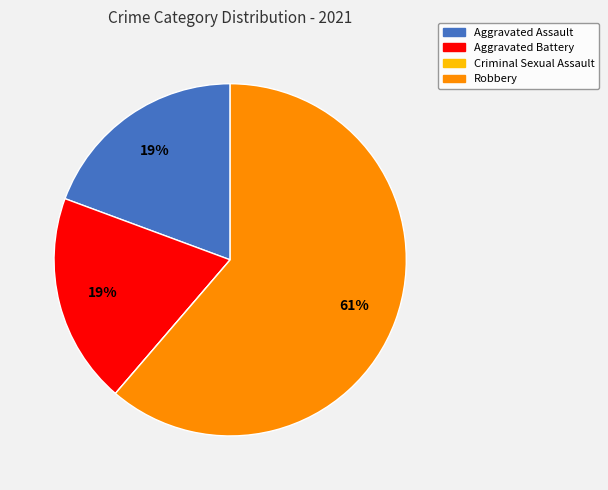

To the nearest percent, what is the difference between the Aggravated Assault and Robbery slice percentages?

42%